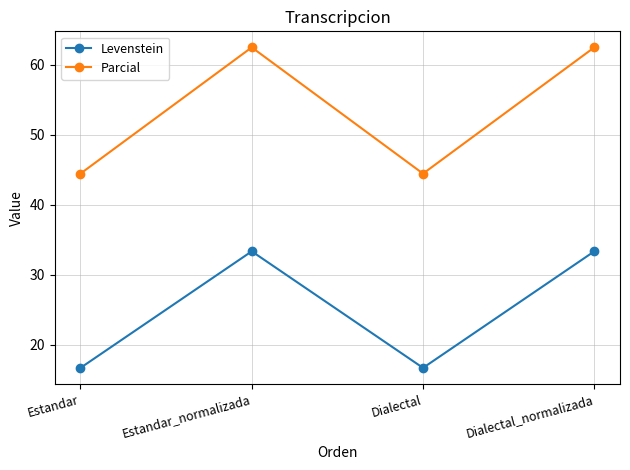

At which label does Levenstein first exceed 33?

Estandar_normalizada